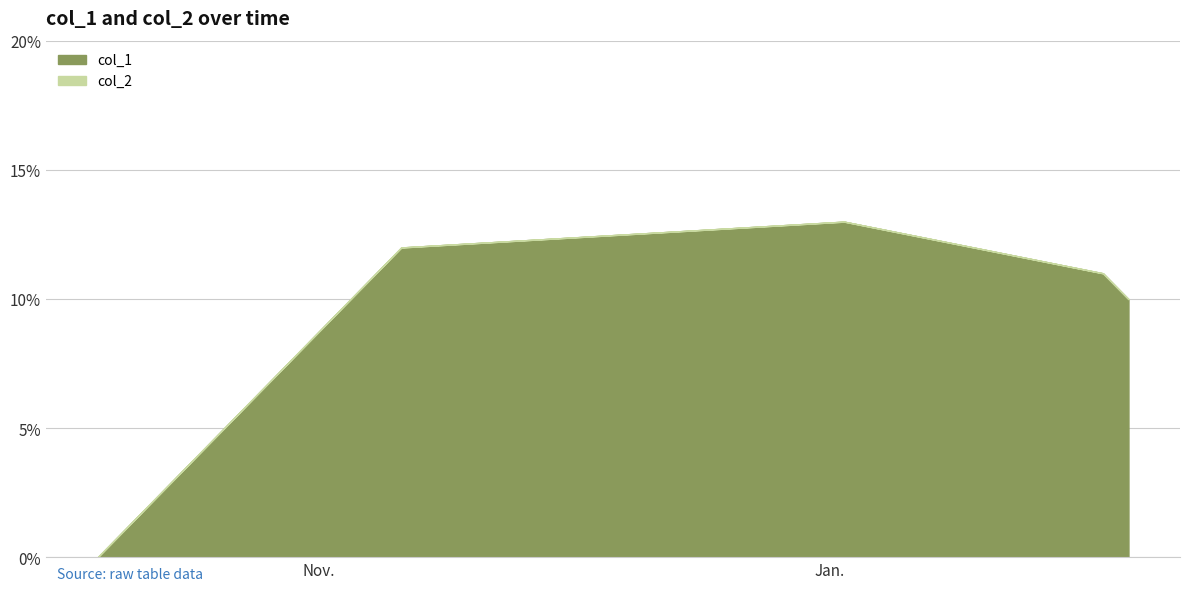

Reading left to right, what are all the values shown in this chart?

col_1: 0=0	1=12	2=13	3=11	4=10
col_2: 0=0	1=0	2=0	3=0	4=0